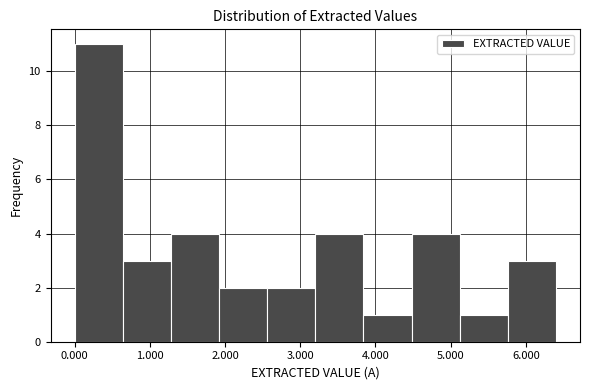

Reading left to right, list every bar in this chart as the range it spans on the x-axis followed by its height. Neither the bar edges nor the heights are printed on the chart, so give them approximately, as read against the axes.

0.00 to 0.64: 11
0.64 to 1.28: 3
1.28 to 1.92: 4
1.92 to 2.56: 2
2.56 to 3.20: 2
3.20 to 3.84: 4
3.84 to 4.48: 1
4.48 to 5.12: 4
5.12 to 5.76: 1
5.76 to 6.40: 3